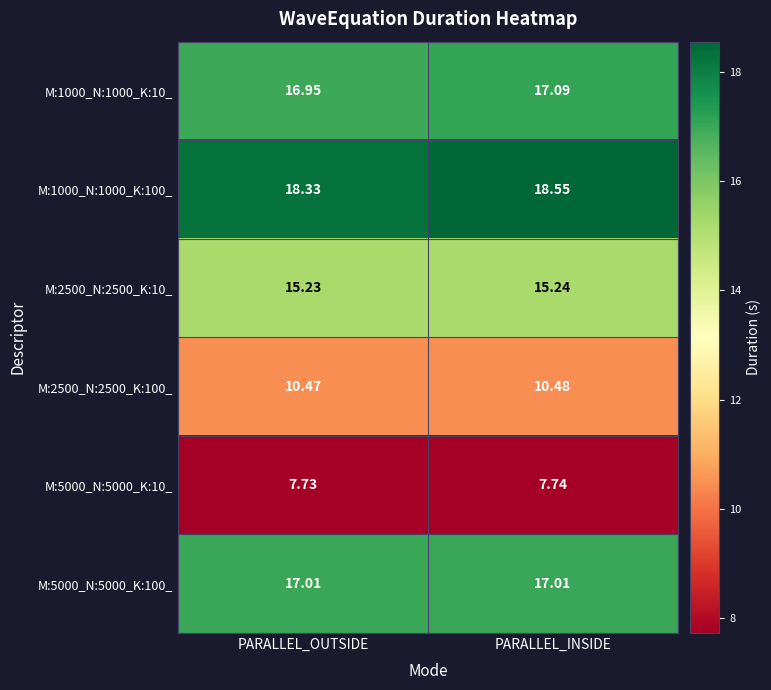

Rank the series by their maximum value, from highest to lowest.

M:1000_N:1000_K:100_, M:1000_N:1000_K:10_, M:5000_N:5000_K:100_, M:2500_N:2500_K:10_, M:2500_N:2500_K:100_, M:5000_N:5000_K:10_